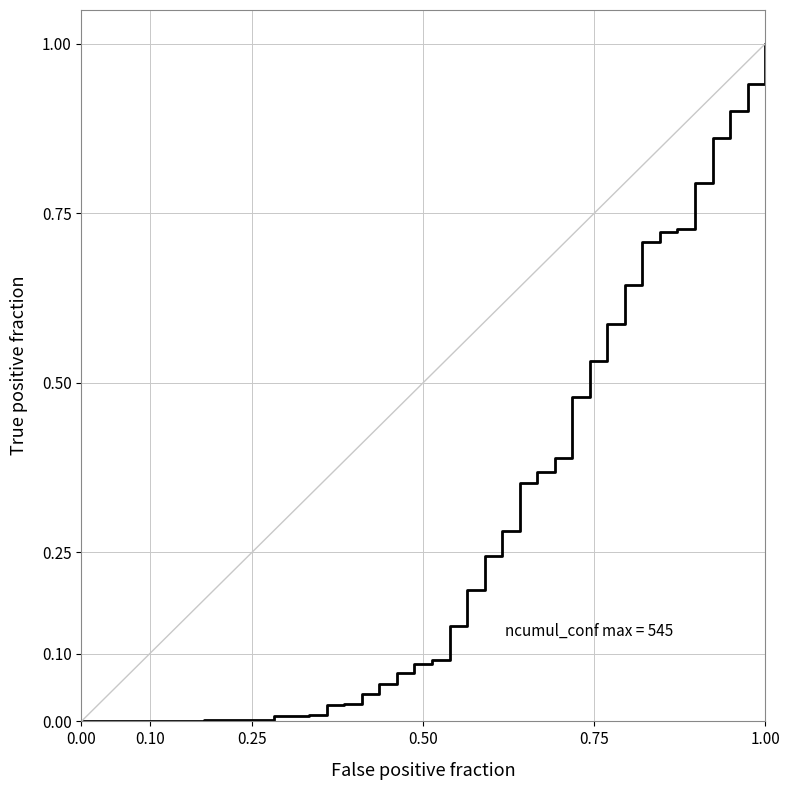

What is the sum of all values?

11.3